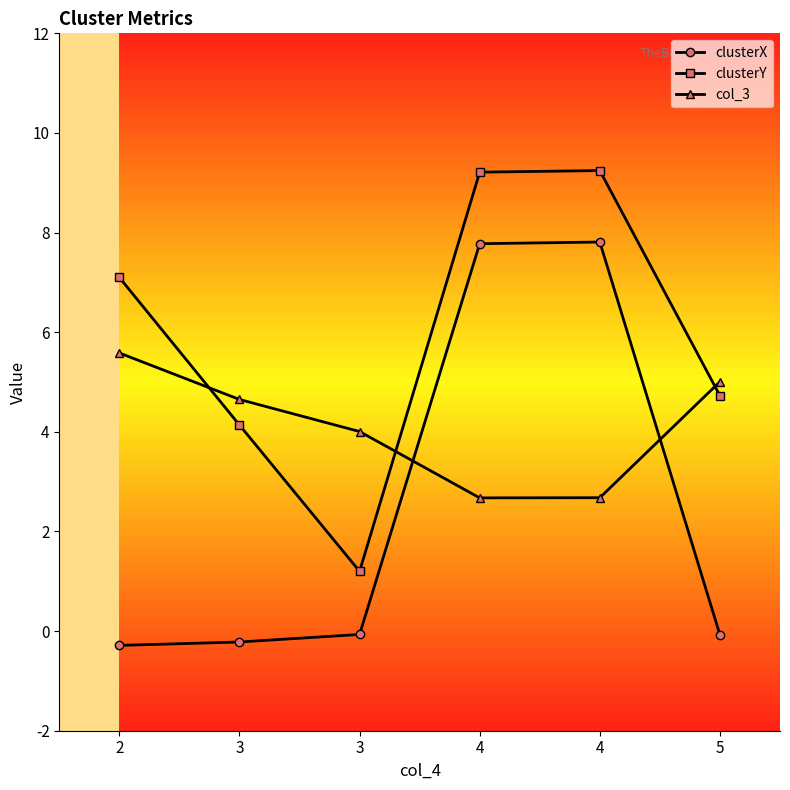

What are all the series names shown in the legend?

clusterX, clusterY, col_3